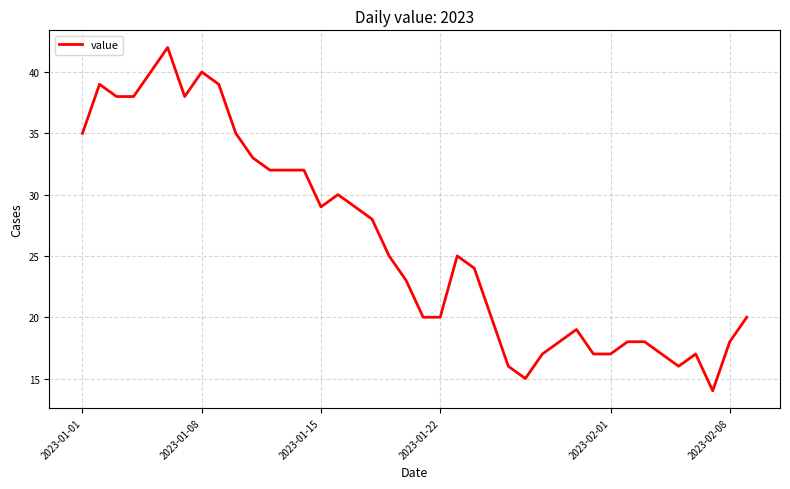

Does the chart have visible grid lines?

Yes